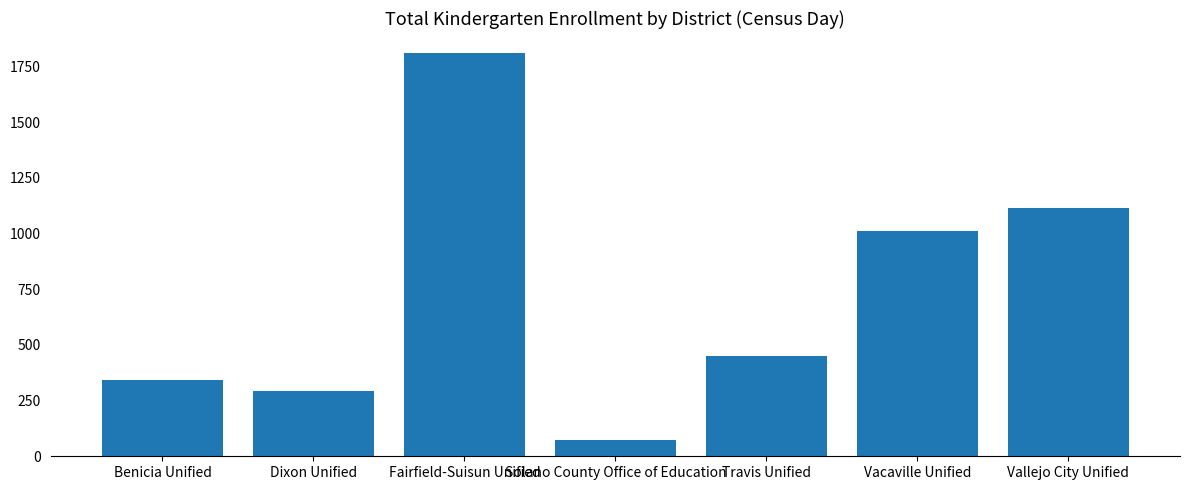

Are the bars horizontal?

No